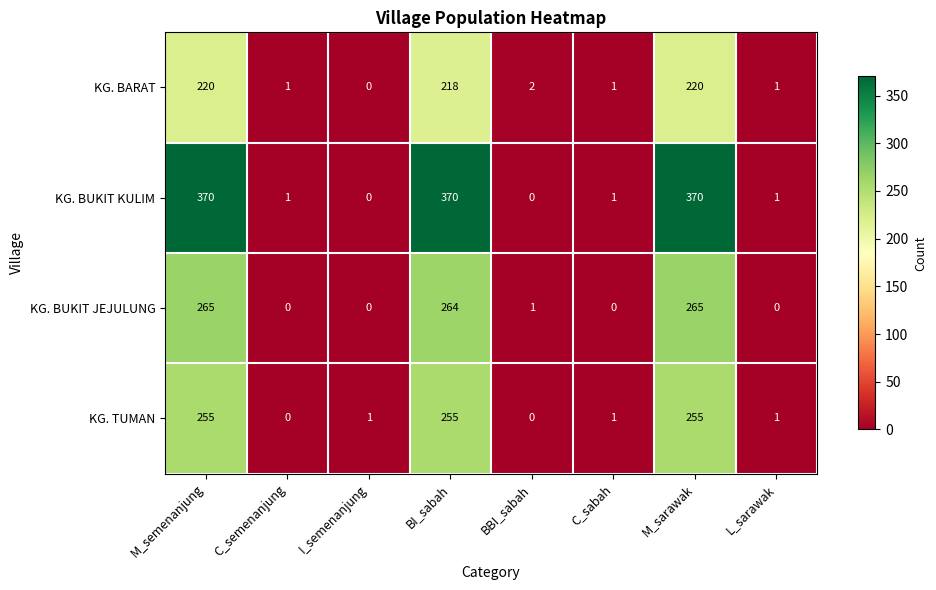

True or false: KG. BUKIT JEJULUNG has a value of 409 at M_sarawak.

False